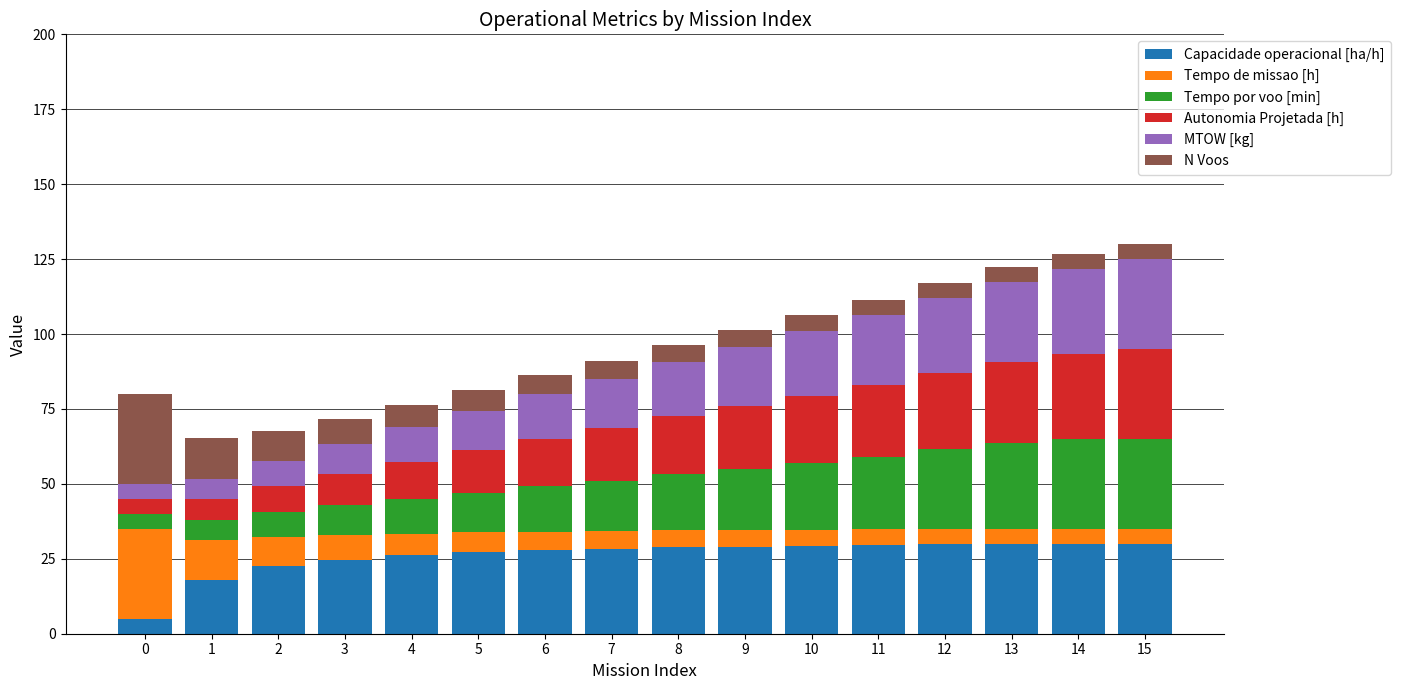

What is the total value across all series at 8?

96.4